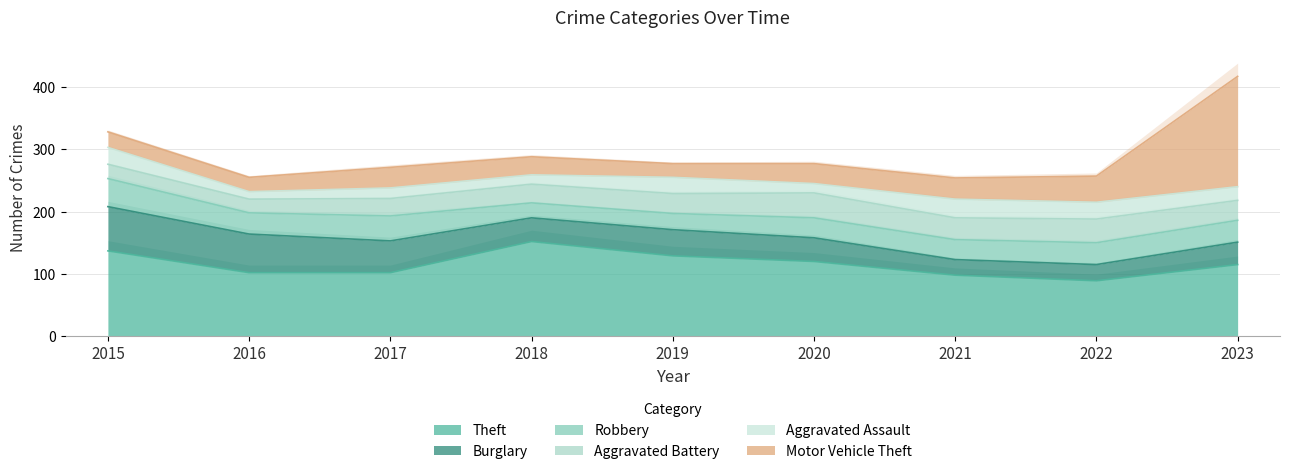

Which category has the lowest value across all series?

2016